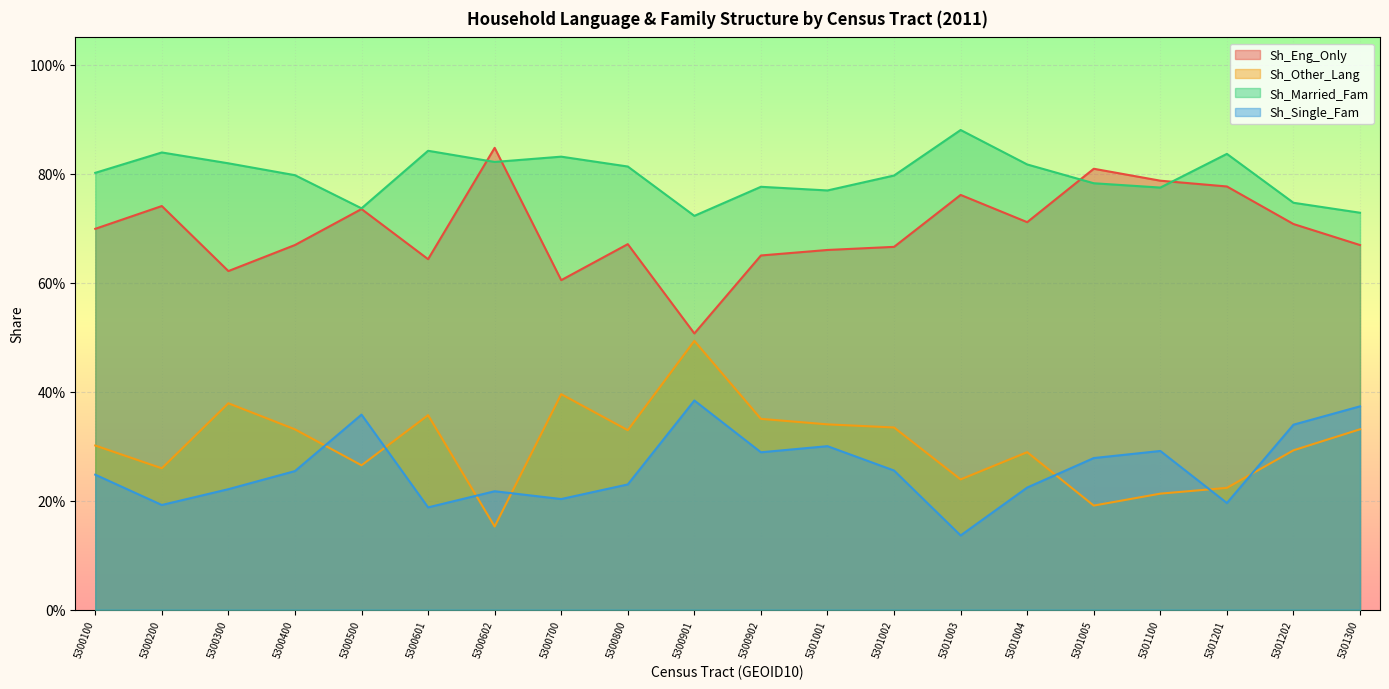

What is the approximate value of Sh_Eng_Only at 5300901?

0.5